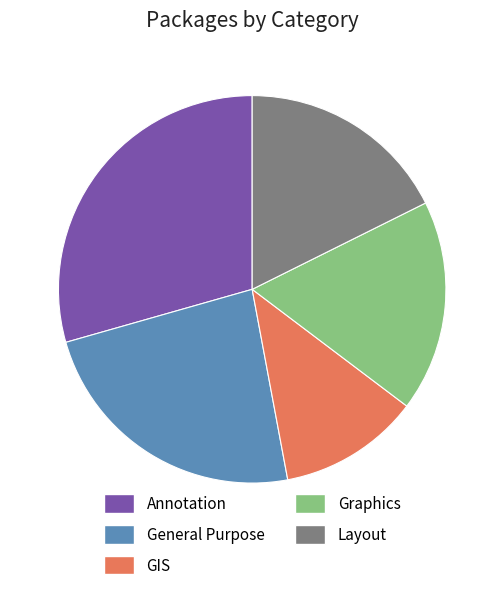

What is the ratio of the value at GIS to the value at Graphics?

0.7